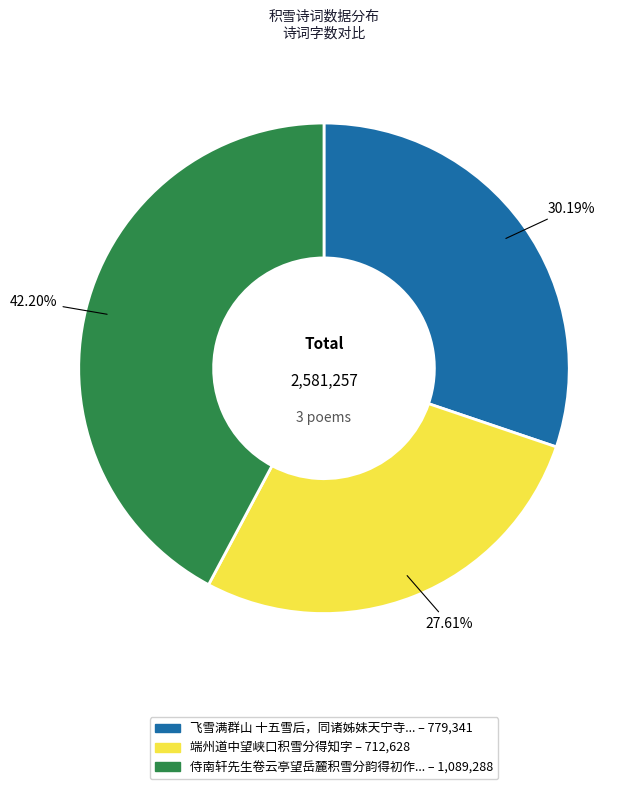

Is there a majority slice in this chart?

No